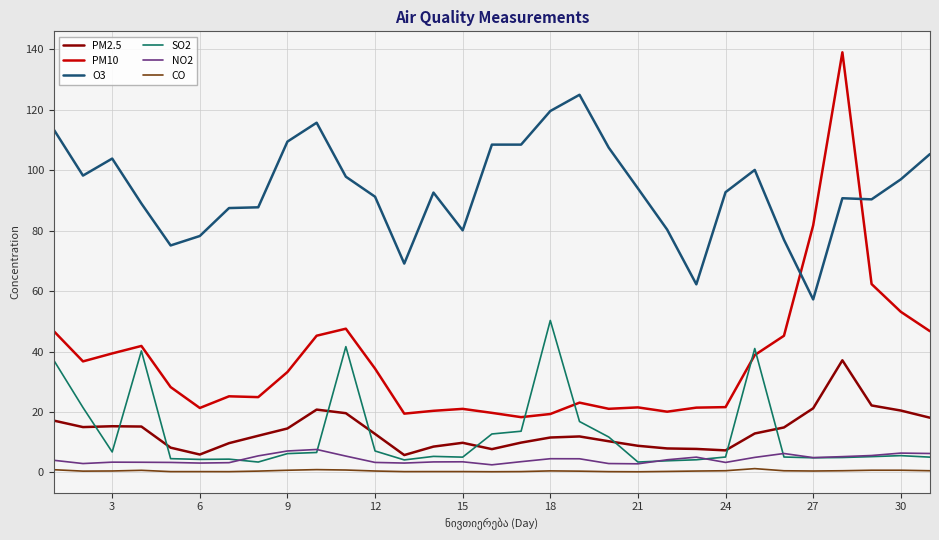

True or false: O3 and SO2 intersect in this chart.

False